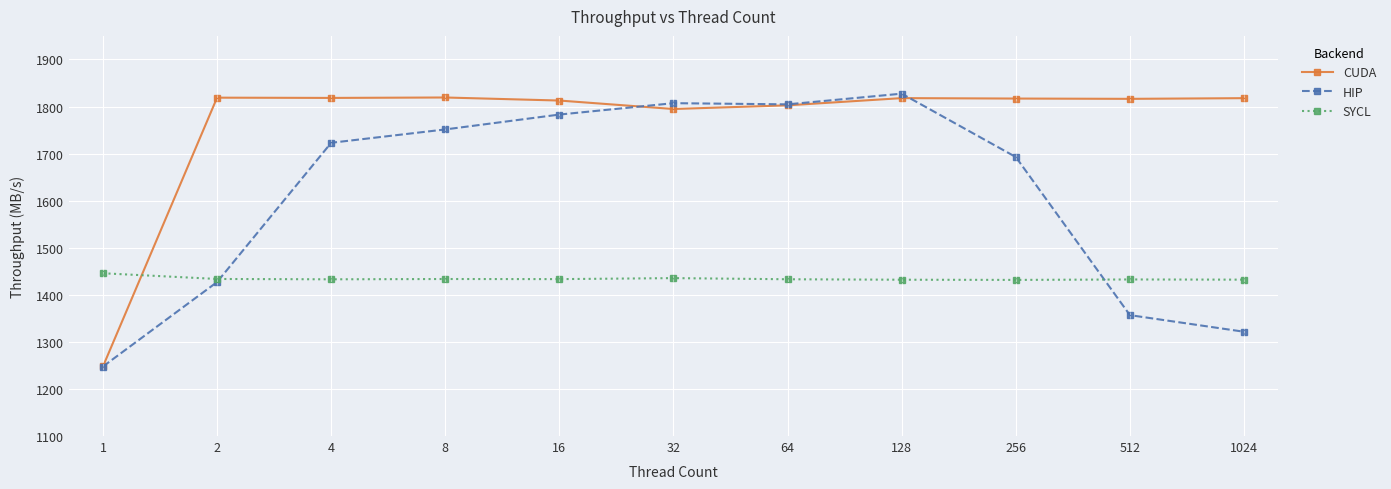

Is it true that CUDA equals 1817.7 at 1024?

True